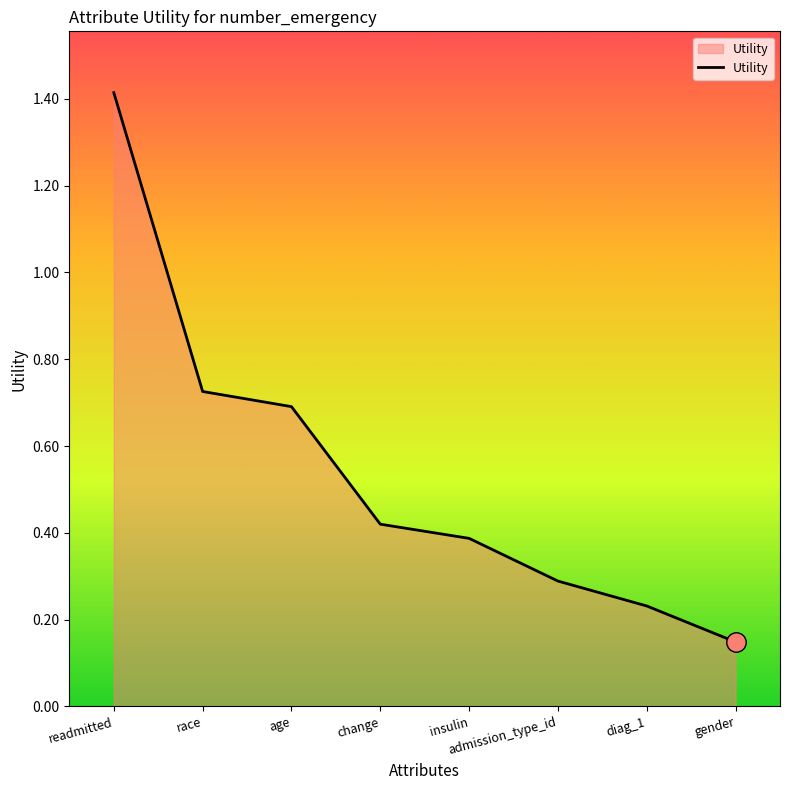

Which category has the highest value across all series?

readmitted